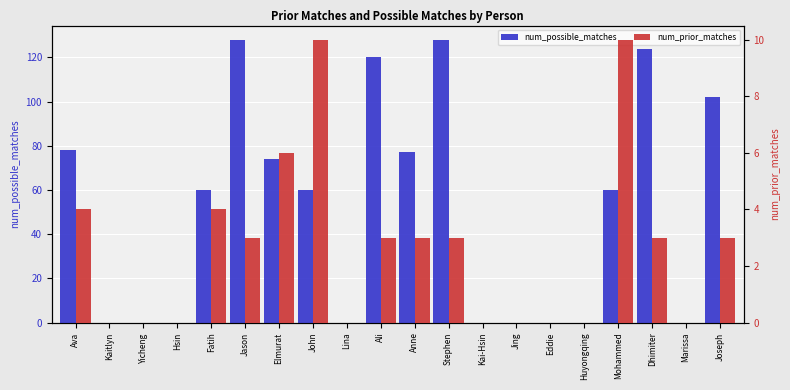

What is the difference between the second highest and minimum values in the num_possible_matches series?

128